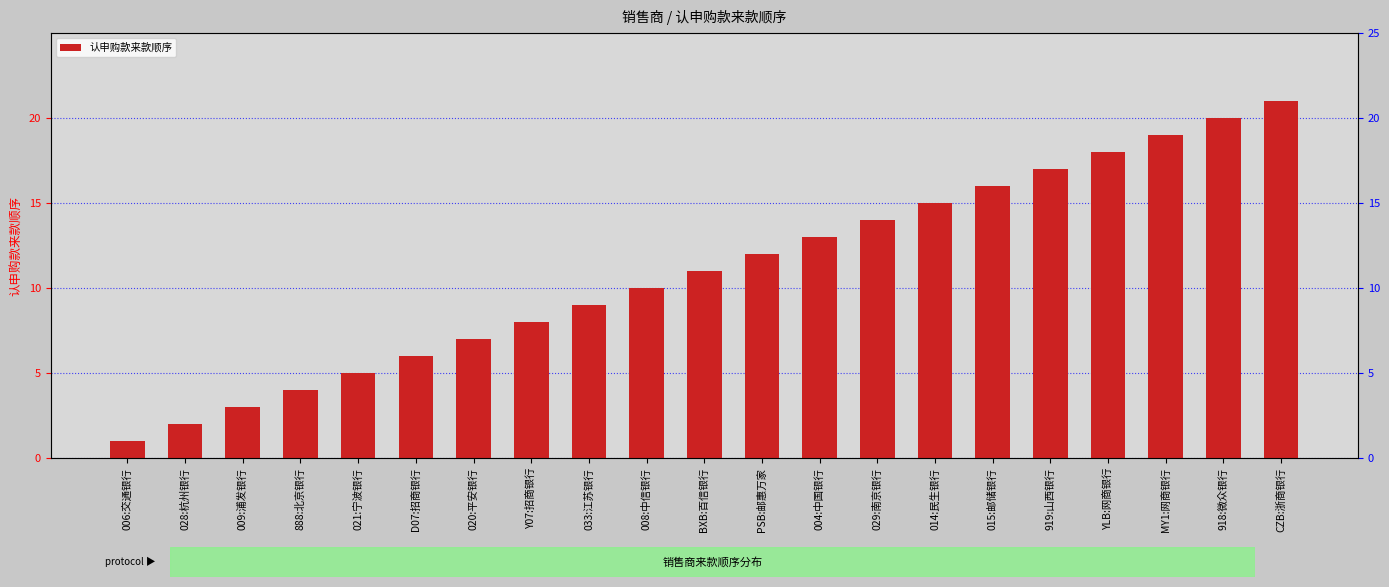

Between 918:微众银行 and D07:招商银行, which is larger?

918:微众银行